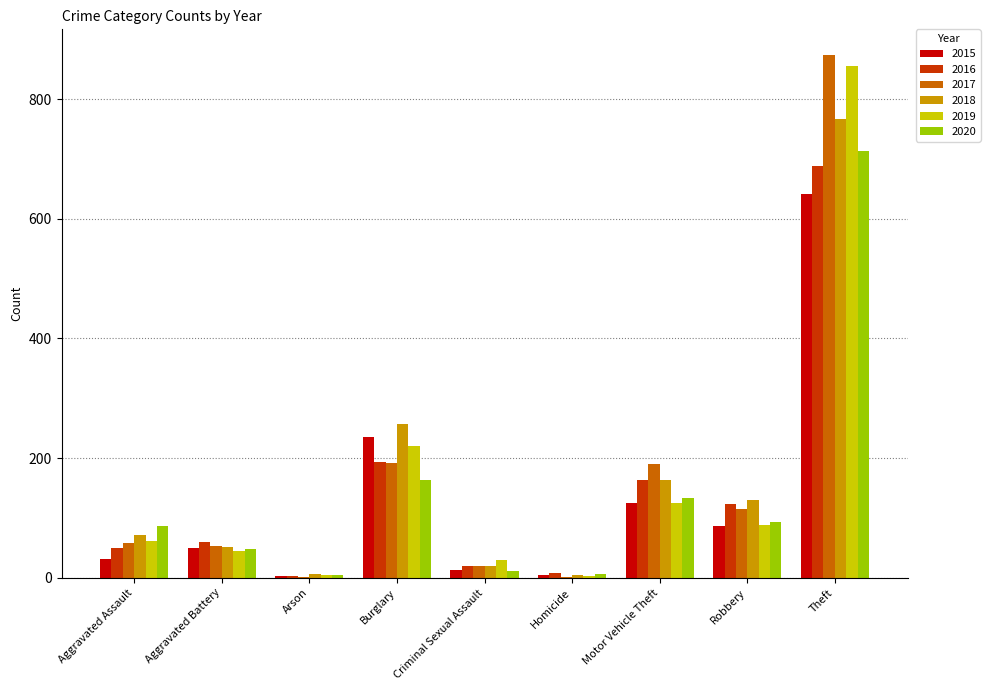

Which label corresponds to the largest value in the chart?

Theft